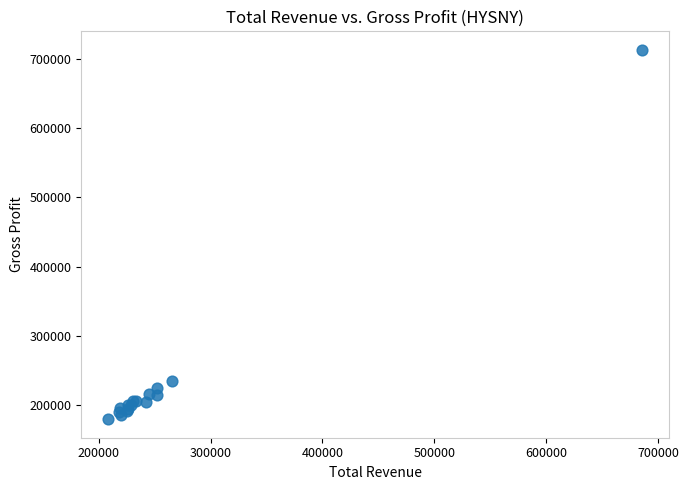

What Y value in the scatter plot is closest to 446450?

235400